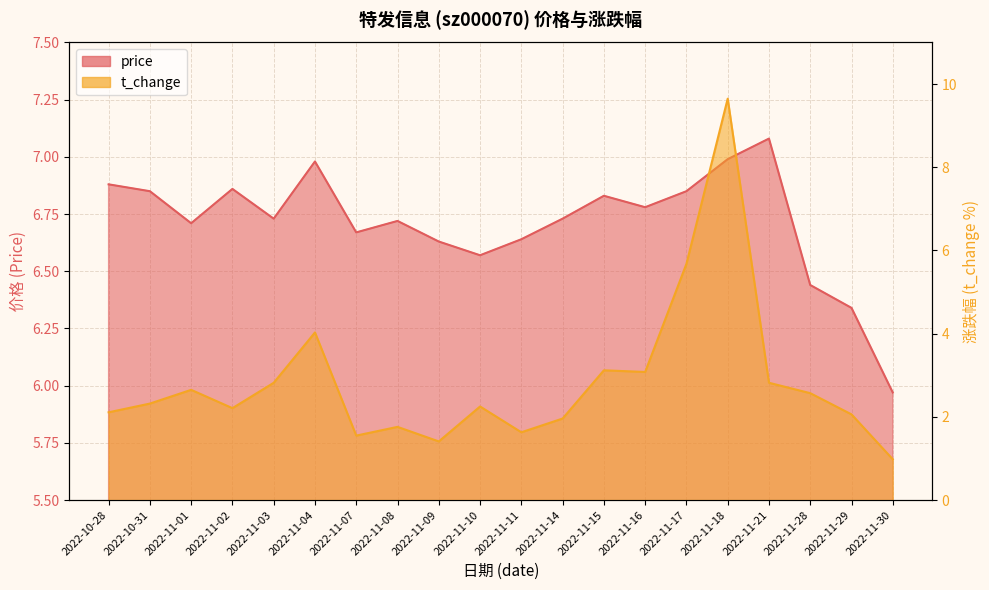

What is the maximum value shown in the chart?

9.7